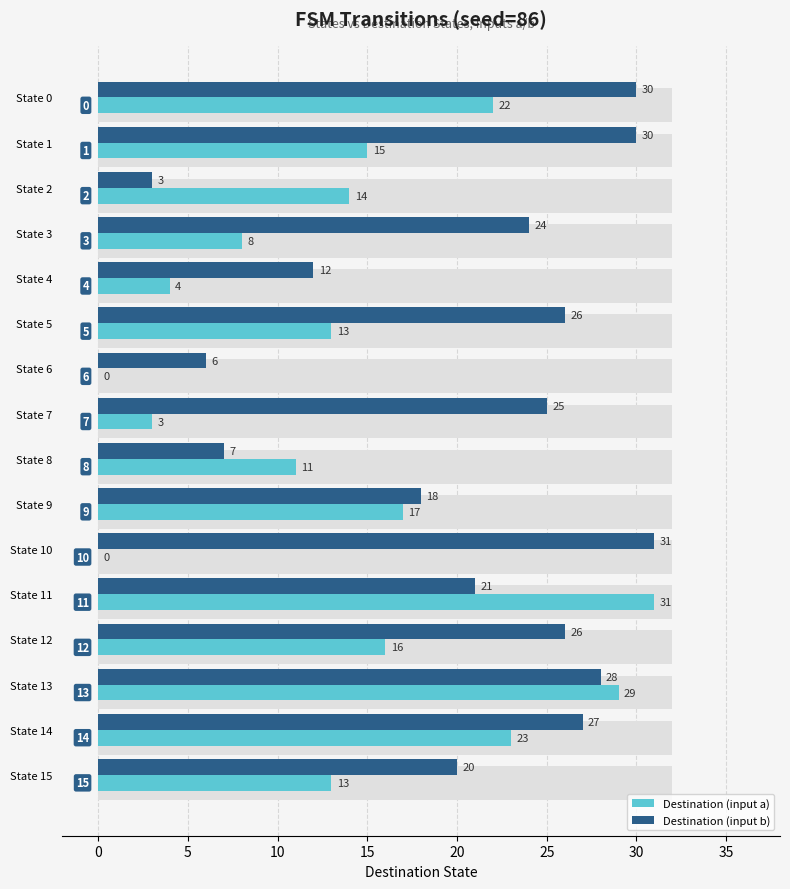

What is the average value of the Destination (input a) series?

14